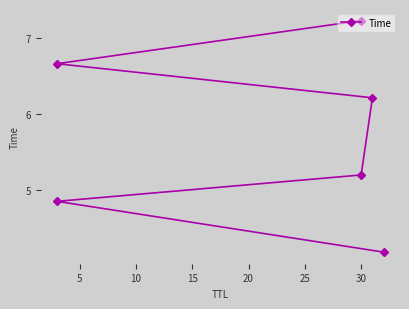

What is the value of the 3rd point from the left?

5.2